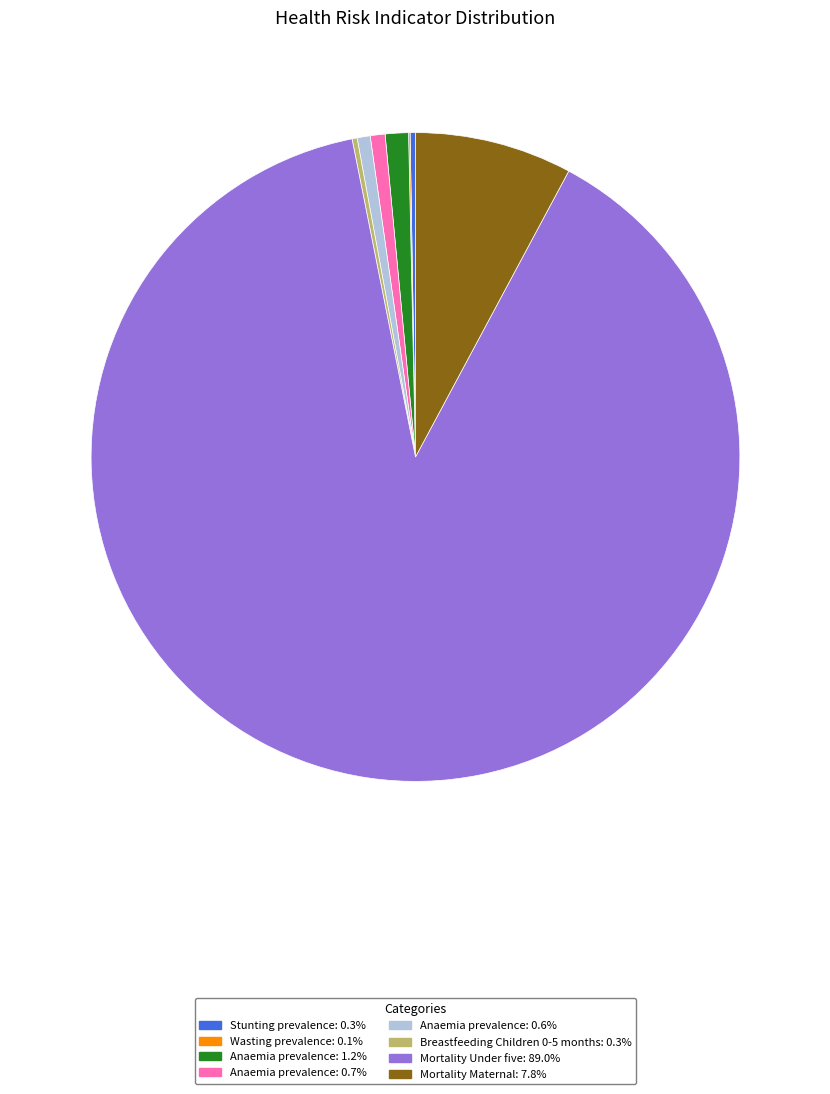

Does Anaemia prevalence: 0.7% account for over 50% of the chart?

No